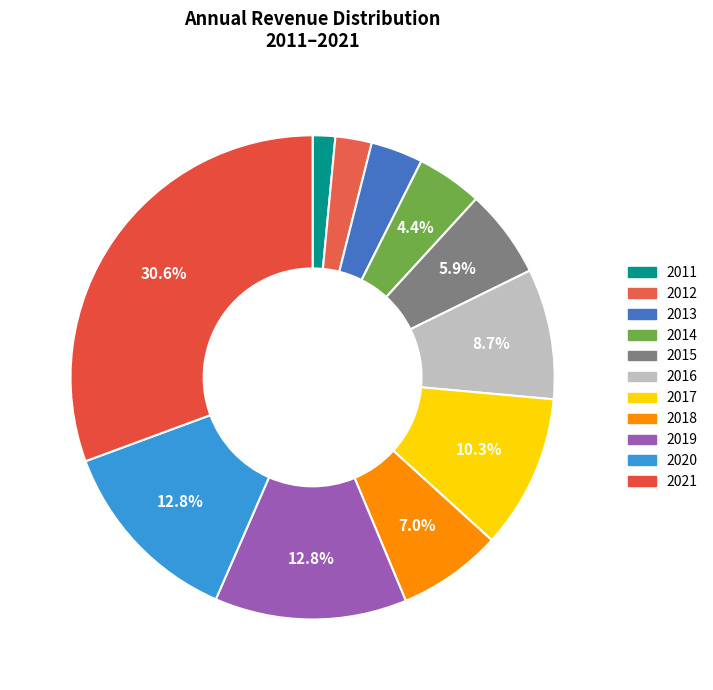

To the nearest percent, what percentage of the pie is 2014?

4%